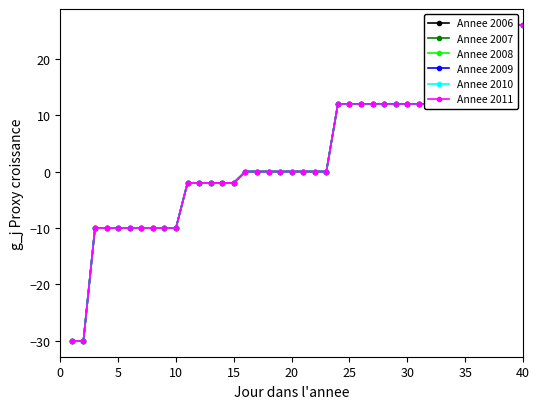

What are all the series names shown in the legend?

Annee 2006, Annee 2007, Annee 2008, Annee 2009, Annee 2010, Annee 2011